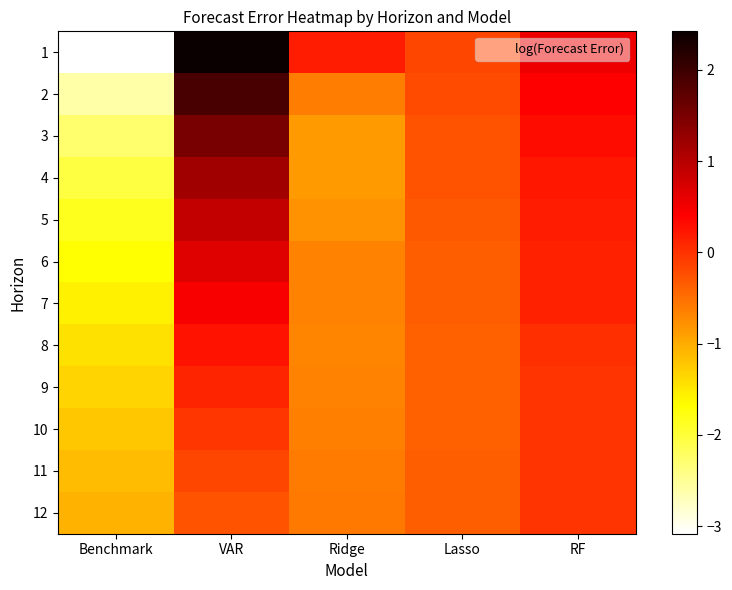

How many data points does each series have?

5